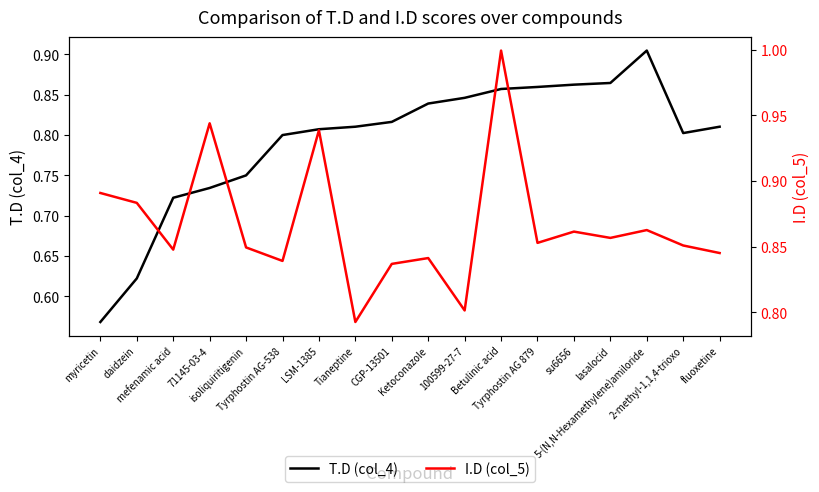

Is the value of I.D (col_5) at Tyrphostin AG 879 greater than the value of T.D (col_4) at LSM-1385?

Yes